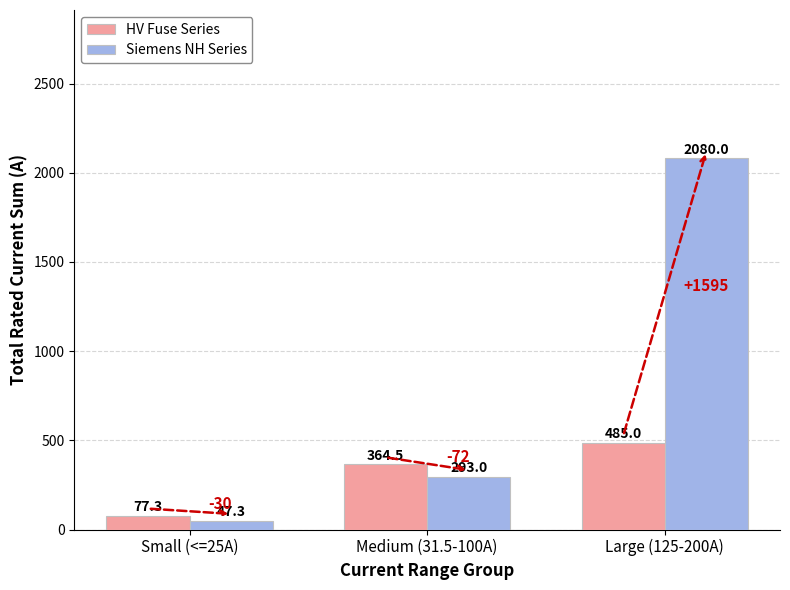

Which series changed the most between Small (<=25A) and Large (125-200A)?

Siemens NH Series